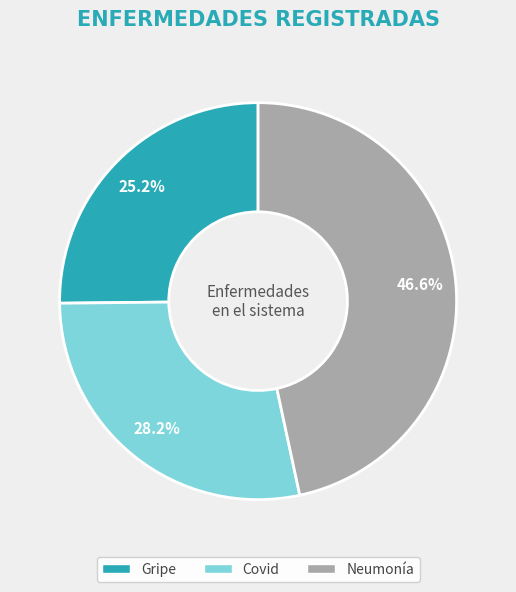

What percentage do Neumonía and Covid together represent?

74.8%